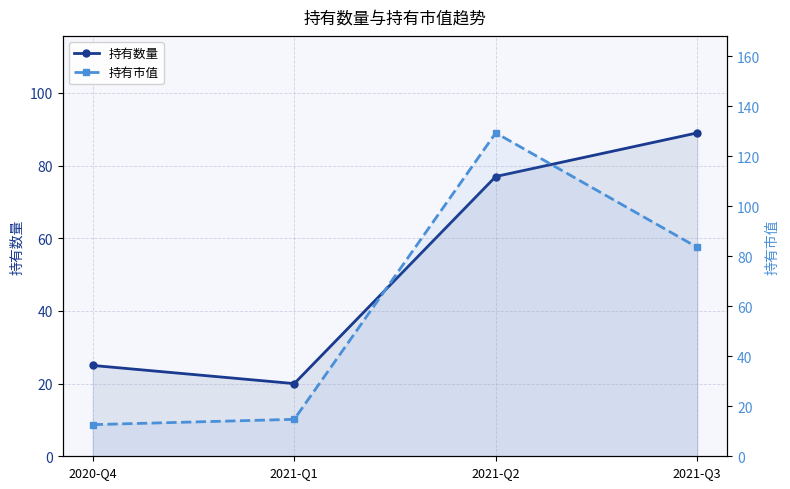

True or false: 持有数量 and 持有市值 cross at least once.

True